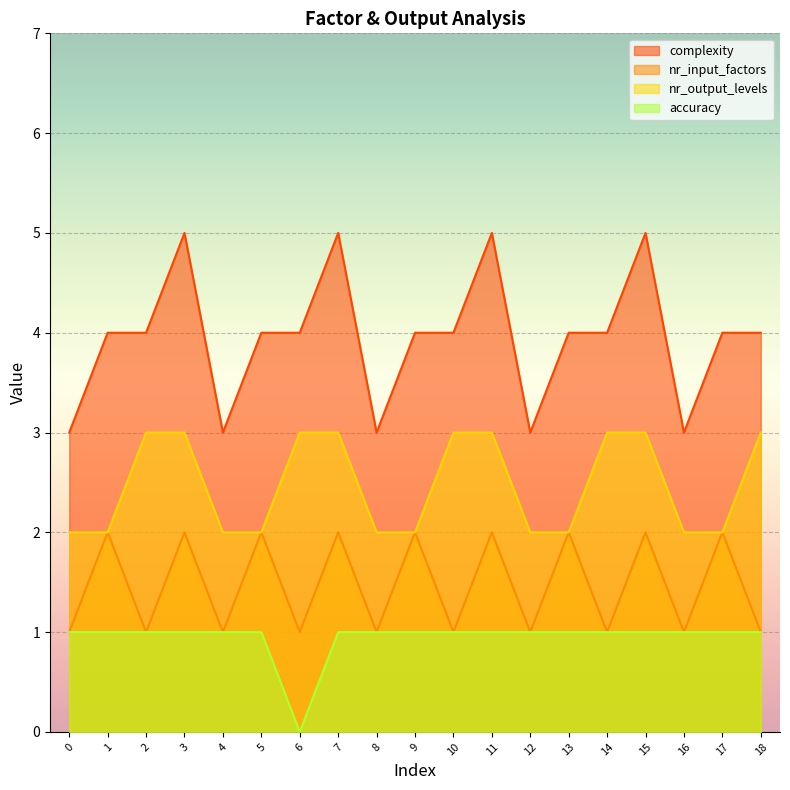

Is the value of complexity at 16 greater than the value of accuracy at 6?

Yes